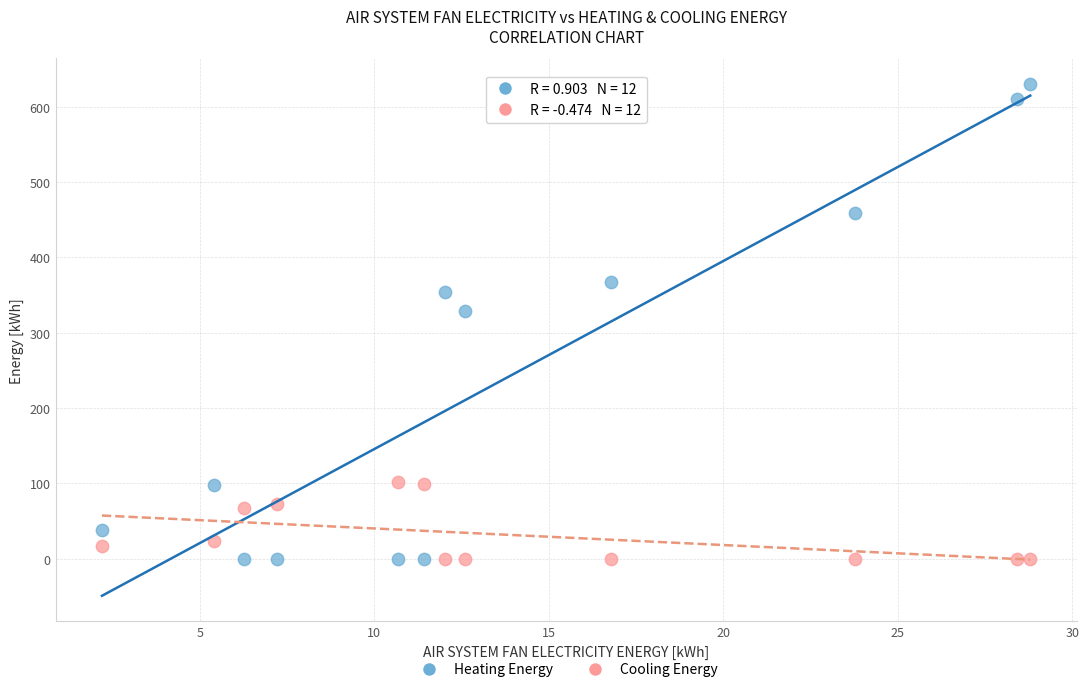

Across all data points, what is the range of X values (max minus min)?

26.6